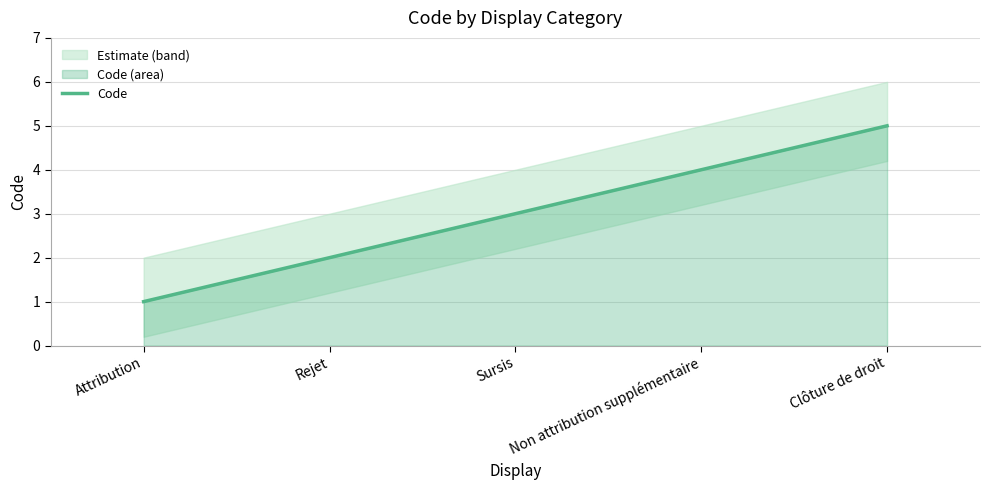

Which label corresponds to the smallest value in the chart?

Attribution